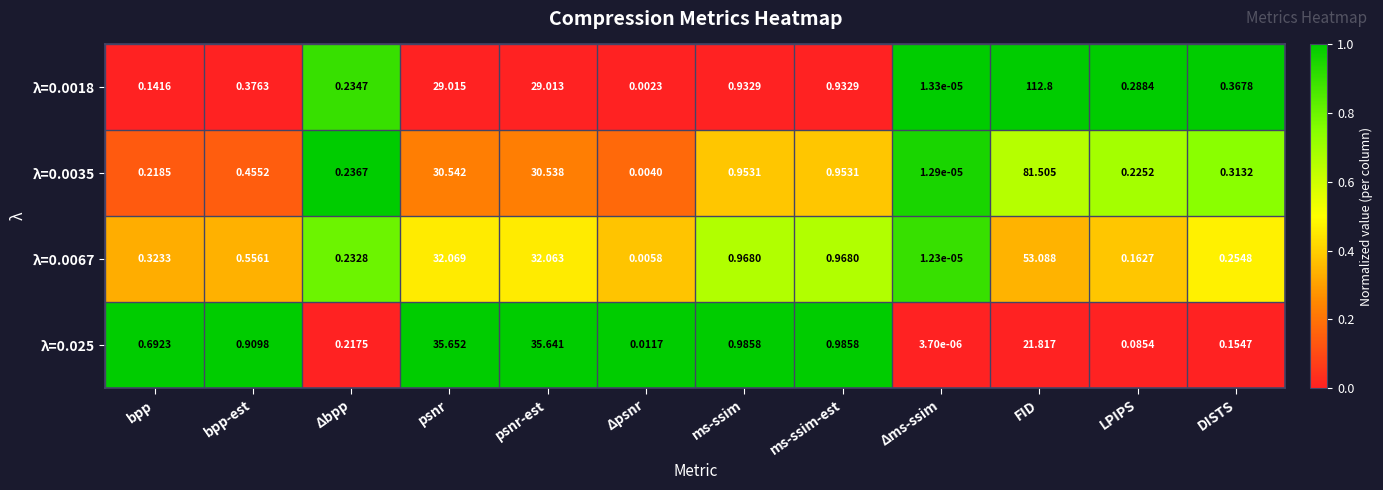

Which category has the lowest value in the λ=0.0035 series?

Δms-ssim